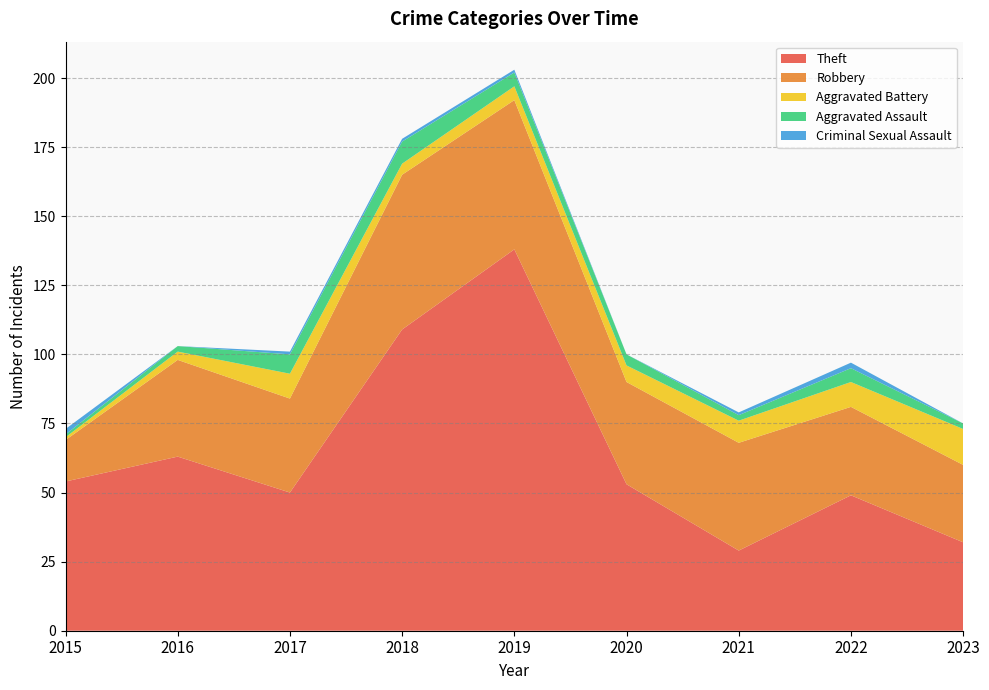

Reading left to right, list all the values displayed in this chart.

Theft: 54	63	50	109	138	53	29	49	32
Robbery: 15	35	34	56	54	37	39	32	28
Aggravated Battery: 1	3	9	4	5	6	8	9	13
Aggravated Assault: 1	2	7	8	5	4	2	5	2
Criminal Sexual Assault: 2	0	1	1	1	0	1	2	0